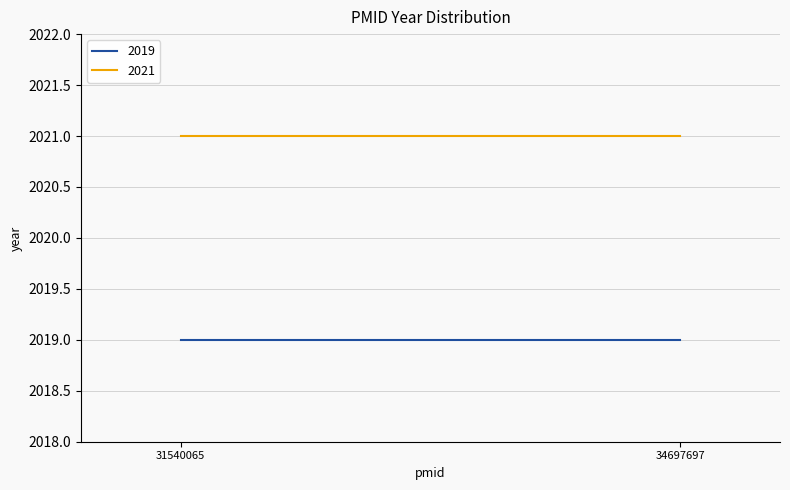

Which category has the lowest value in the 2021 series?

31540065